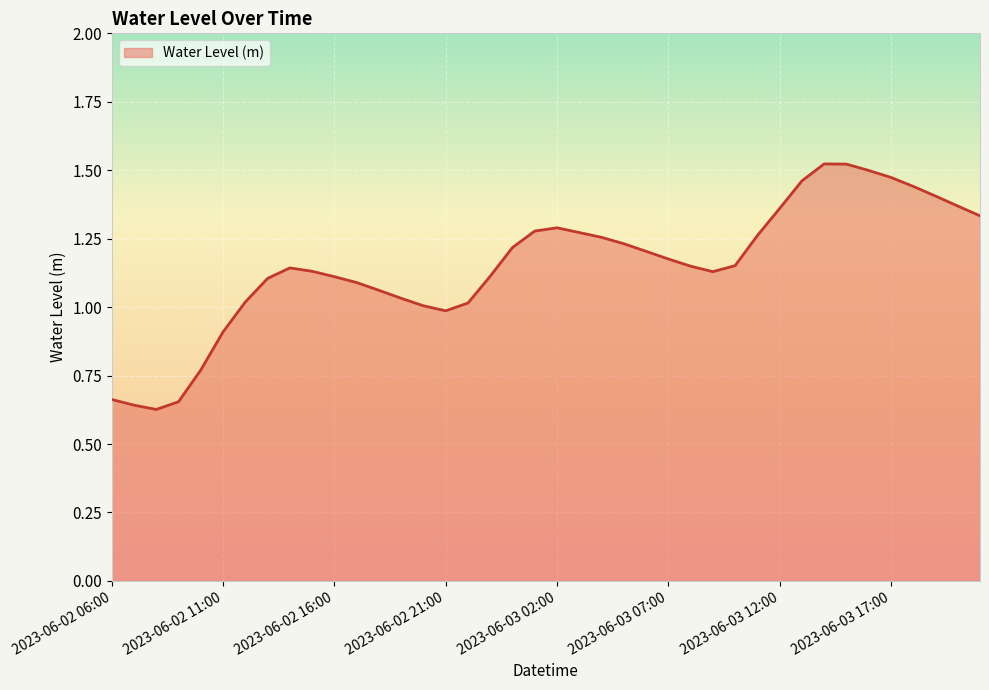

What is the difference between the maximum and minimum values?

0.9